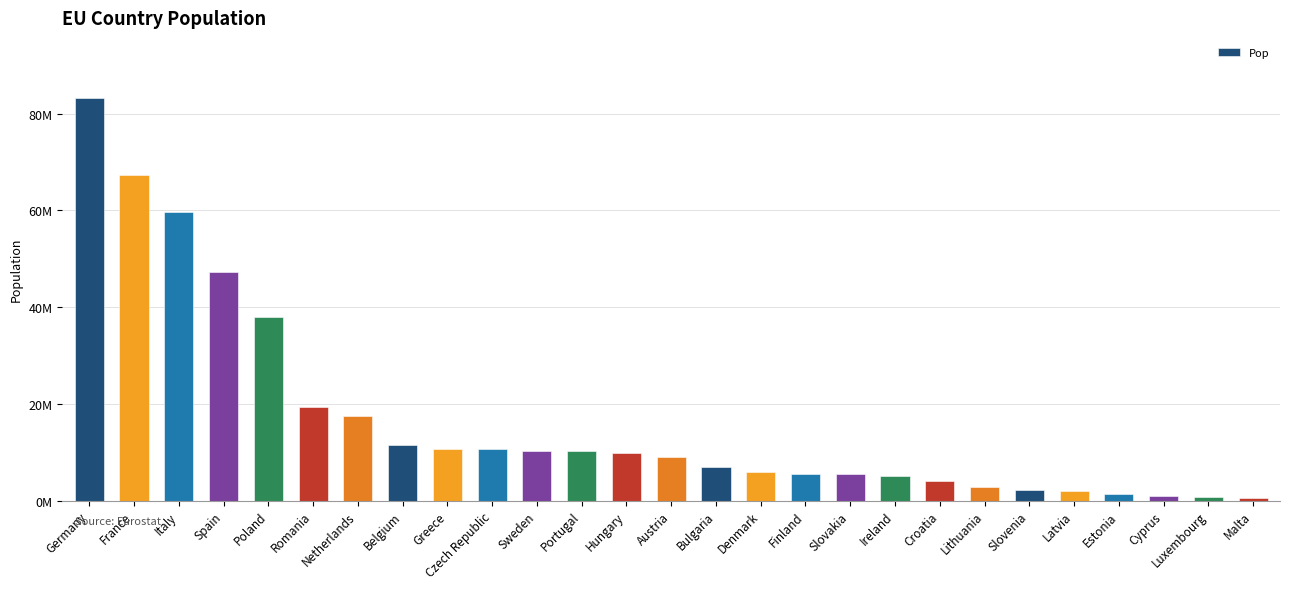

Does the chart contain any negative values?

No